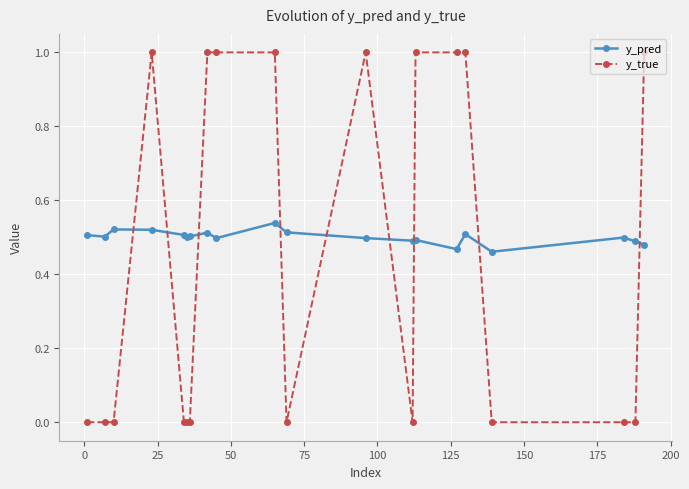

How many lines are shown in the chart?

2